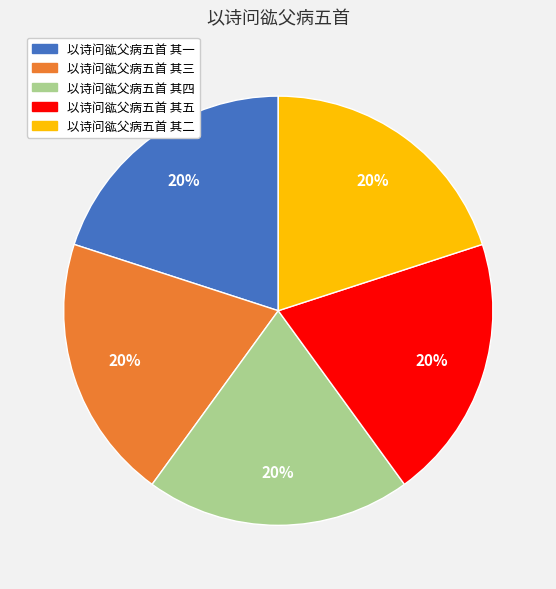

To the nearest percent, what percentage of the pie is 以诗问谹父病五首 其二?

20%